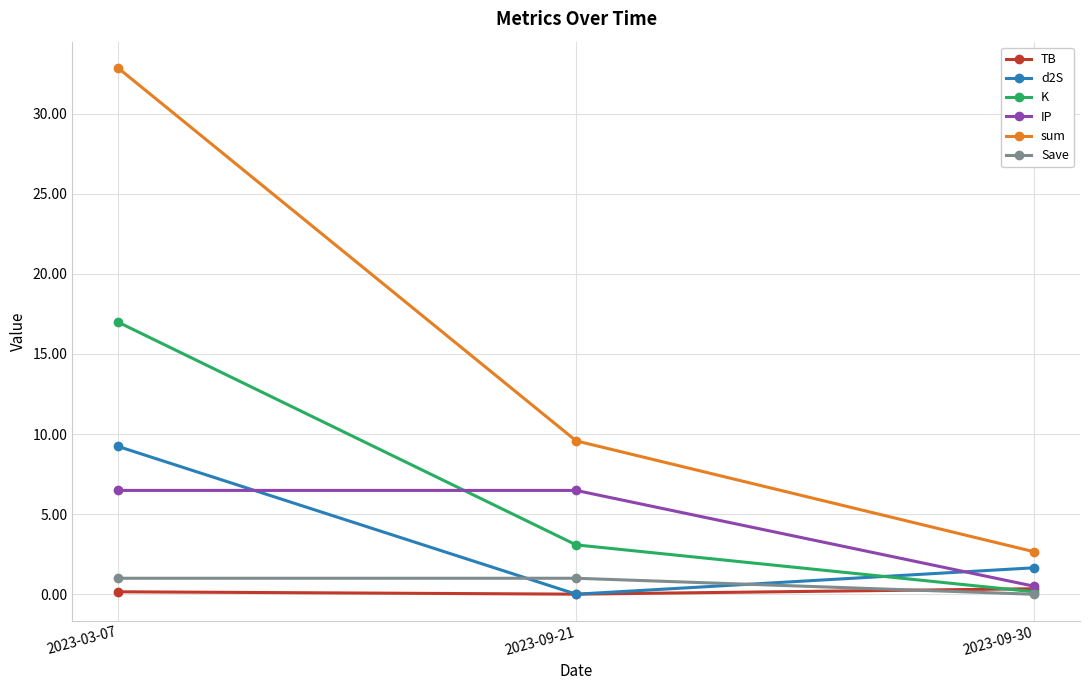

What is the value of the TB point at the 3rd from the left?

0.3